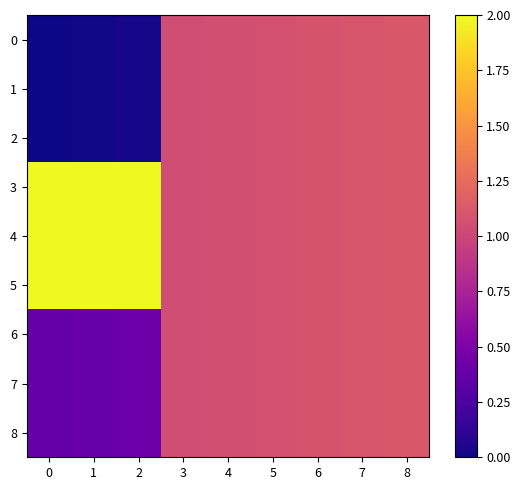

At 3, list the series in order from largest to smallest.

0, 1, 2, 3, 4, 5, 6, 7, 8